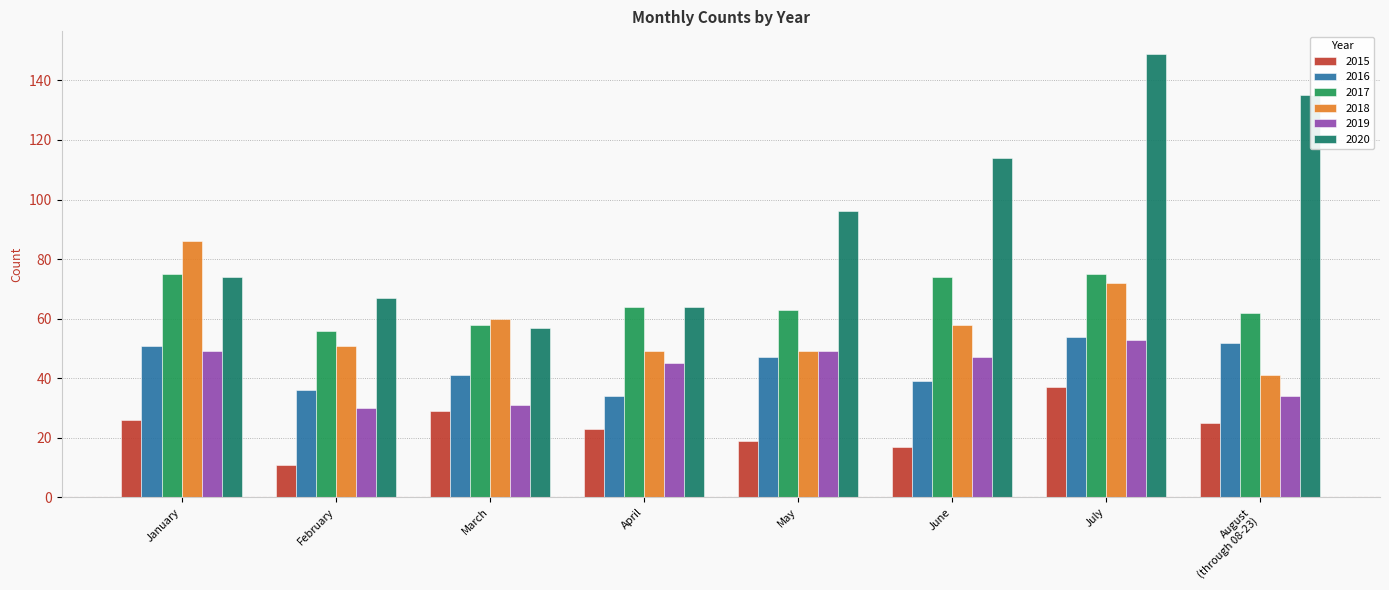

Which series has the largest range (max minus min)?

2020